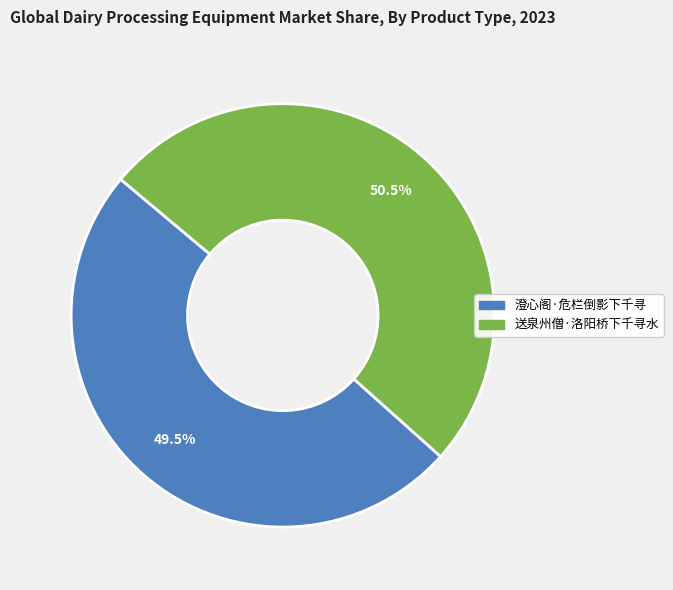

To the nearest percent, what is the average slice percentage?

50%